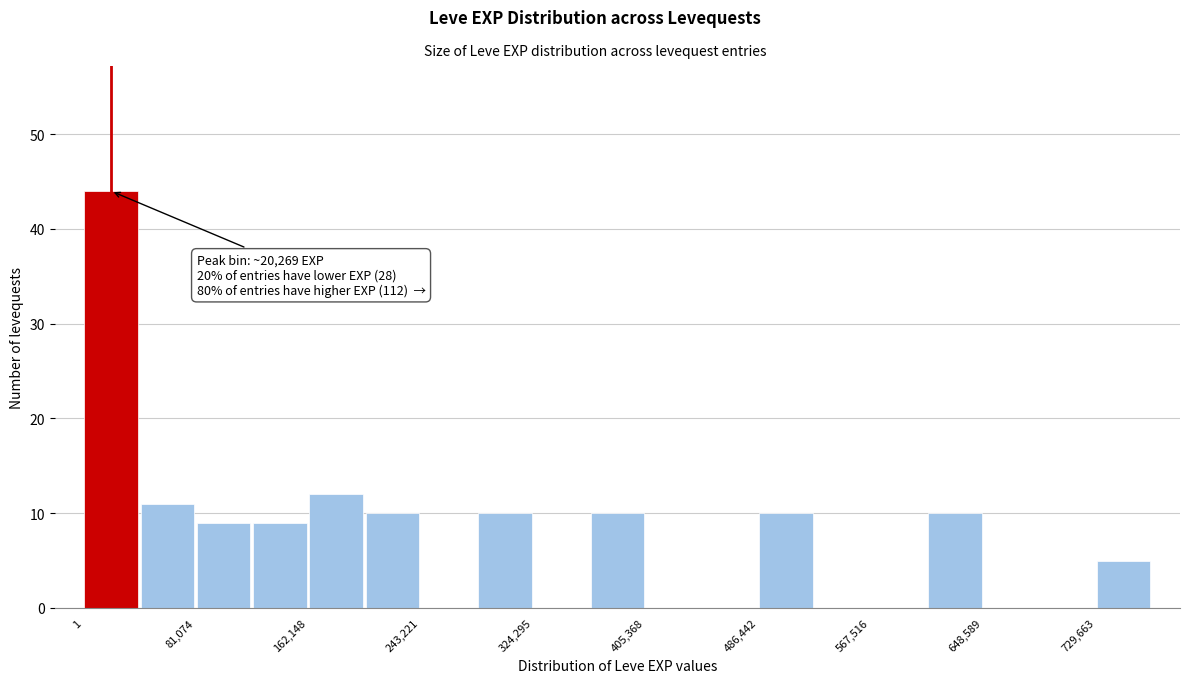

Over which range of the x-axis is the bar tallest?

0 to 40000